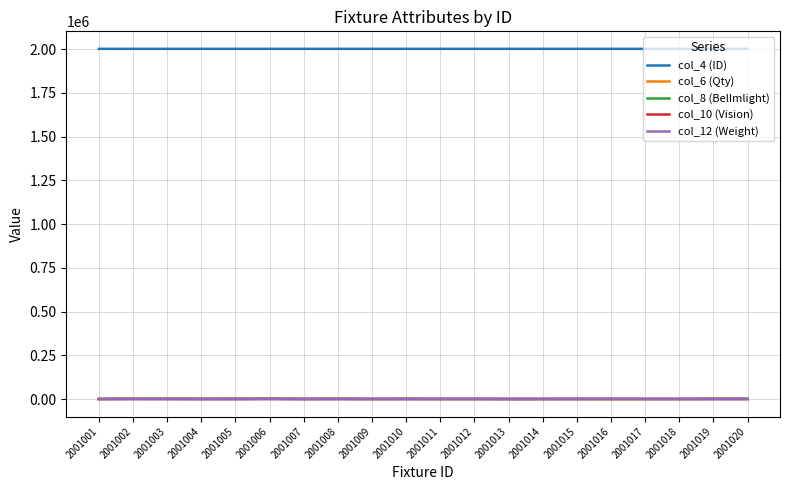

The value of col_10 (Vision) at 2001009 is 0. True or false?

True